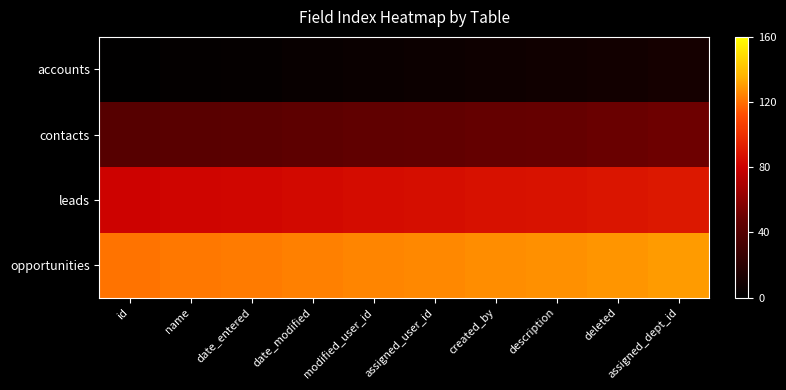

Which category has the lowest value across all series?

id